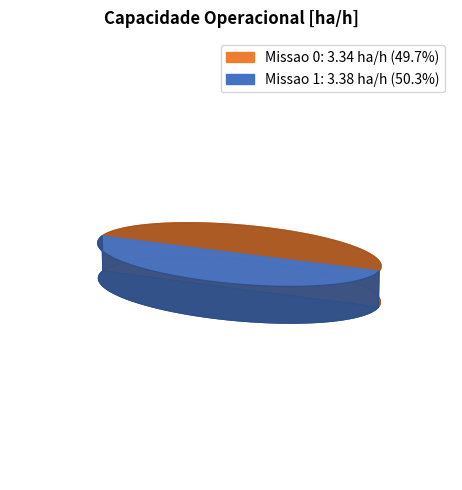

Is it true that Missao 0 is 50% of the pie?

True